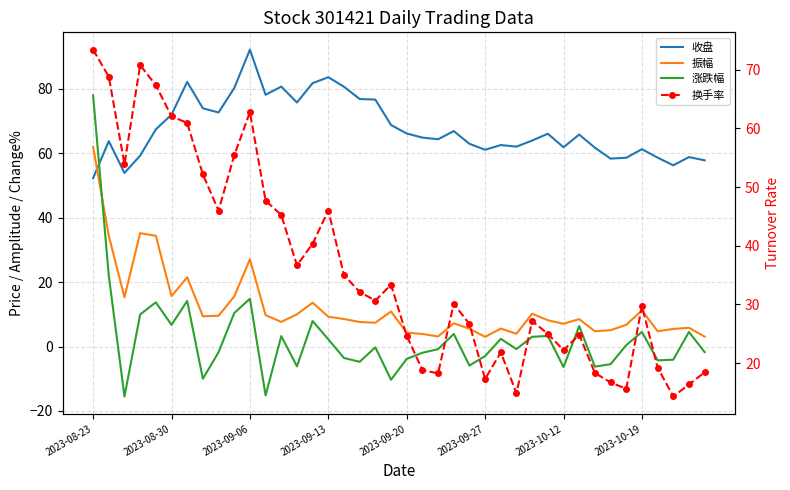

Rank the series by their maximum value, from highest to lowest.

收盘, 涨跌幅, 换手率, 振幅